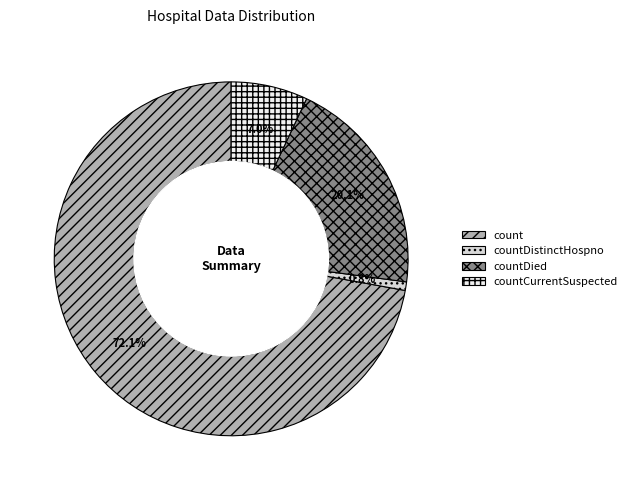

Is countCurrentSuspected the majority of the pie?

No